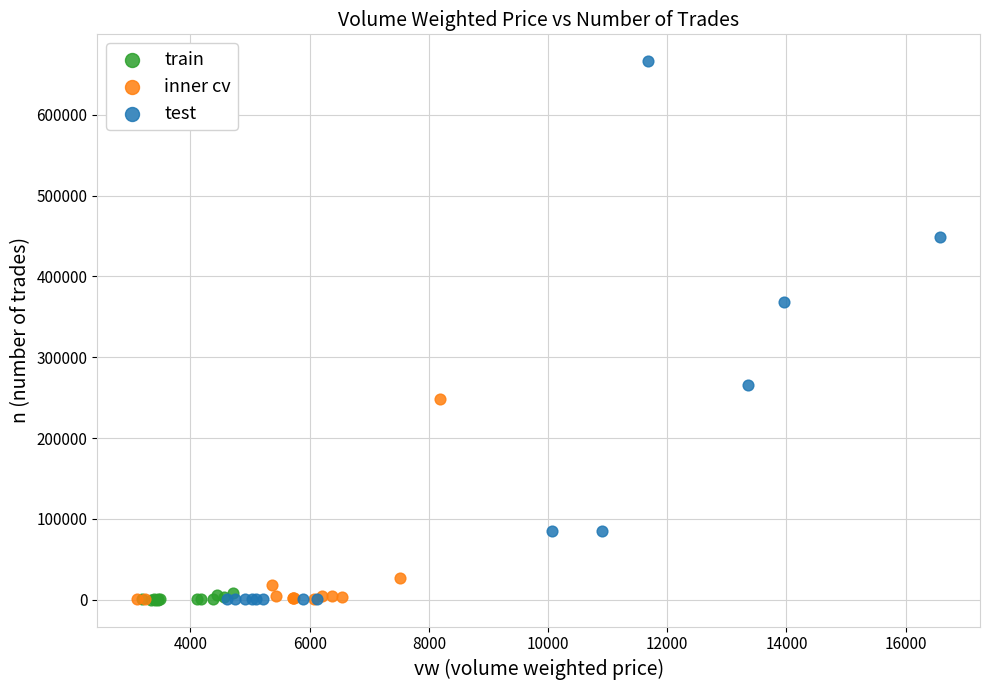

Which series has the widest spread of Y values?

test